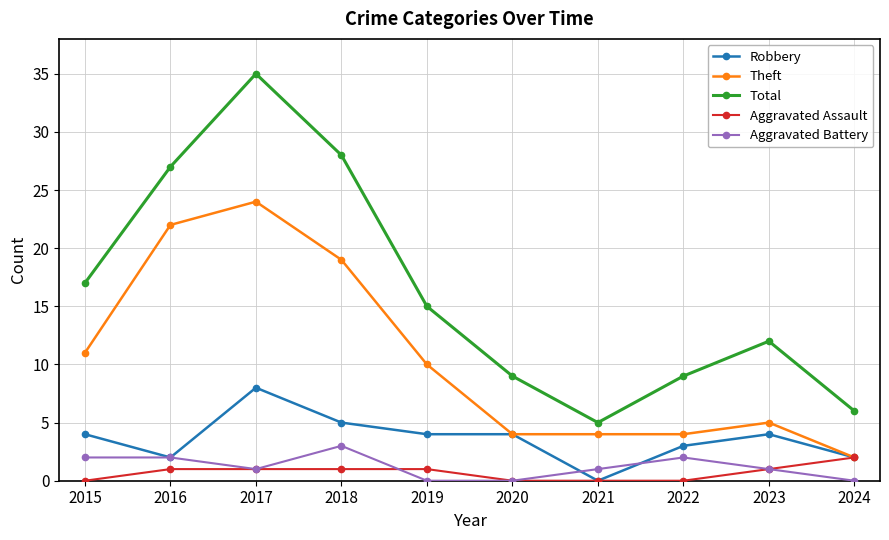

Reading left to right, transcribe all the data shown in this chart.

Robbery: 4	2	8	5	4	4	0	3	4	2
Theft: 11	22	24	19	10	4	4	4	5	2
Total: 17	27	35	28	15	9	5	9	12	6
Aggravated Assault: 0	1	1	1	1	0	0	0	1	2
Aggravated Battery: 2	2	1	3	0	0	1	2	1	0